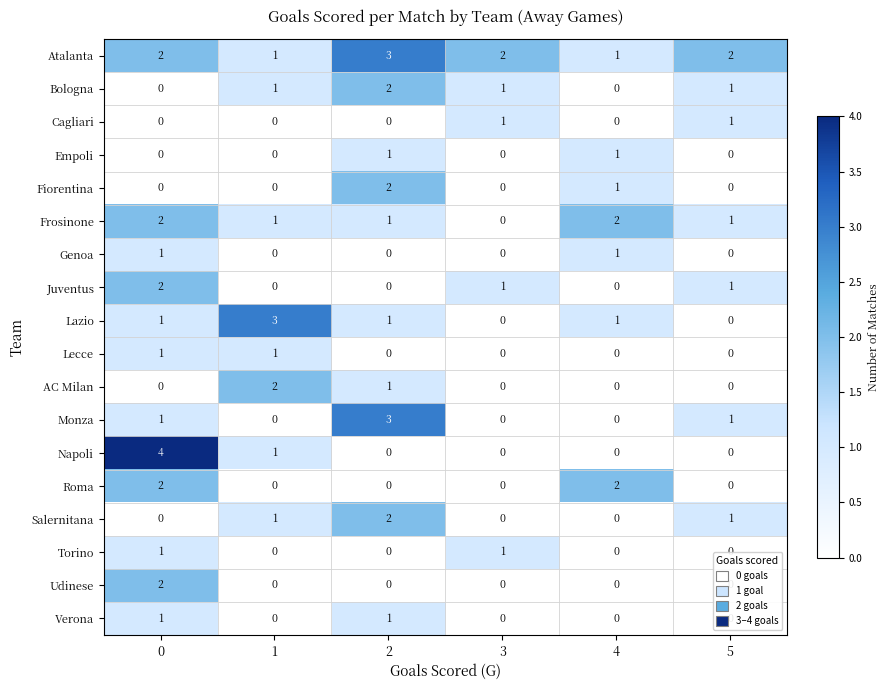

True or false: Verona has a value of 0 at 3.

True